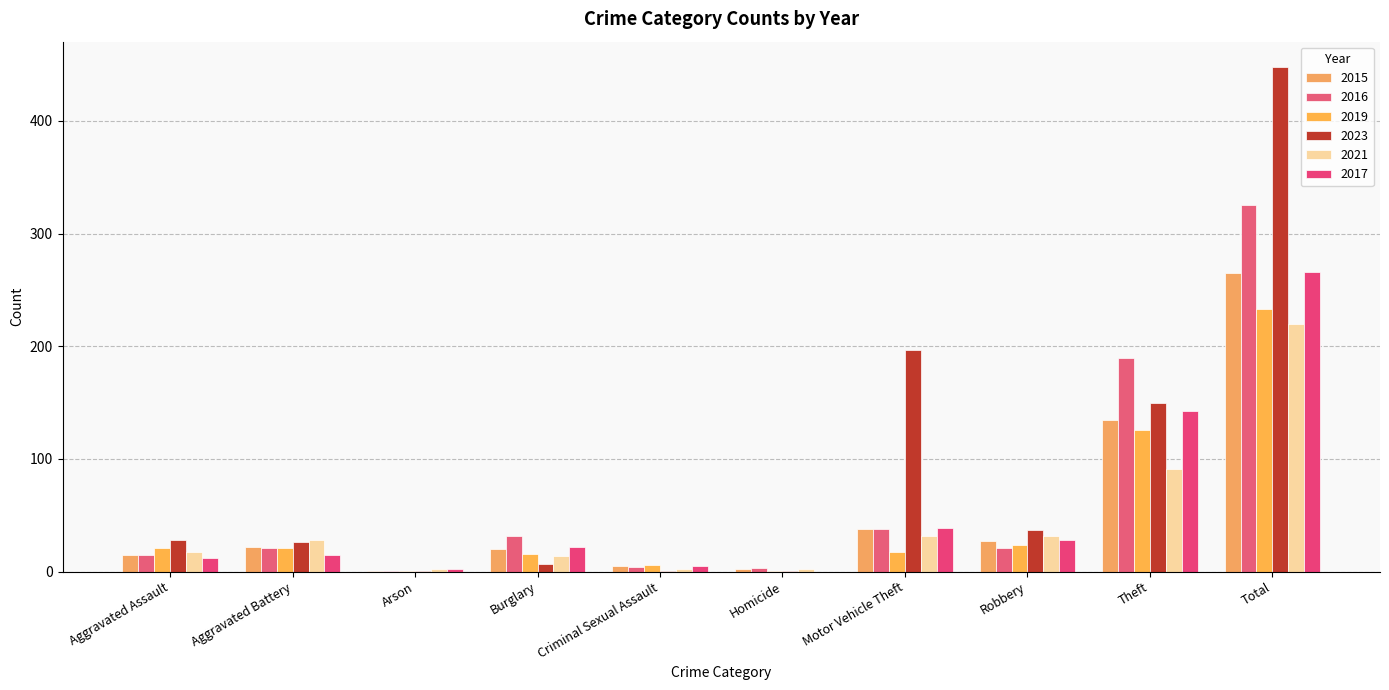

Which series has the largest total across all categories?

2023